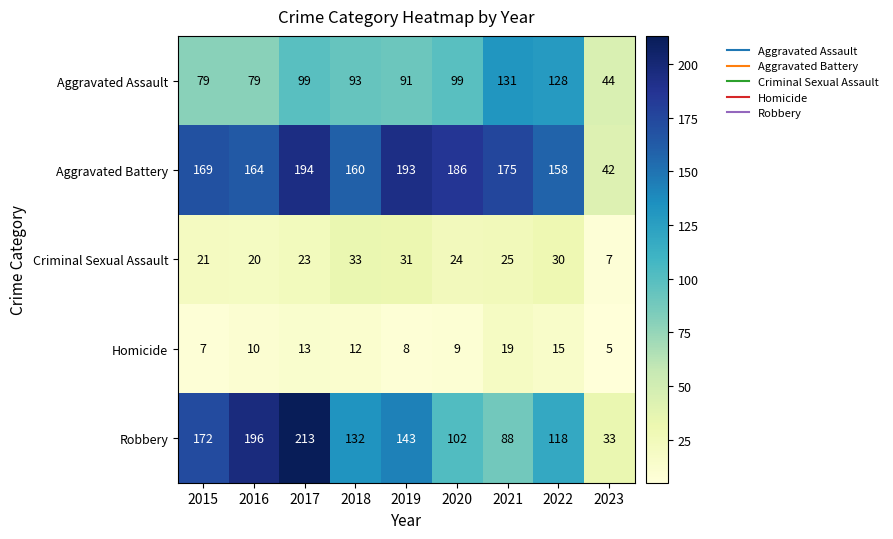

What is the total value across all series at 2022?

449